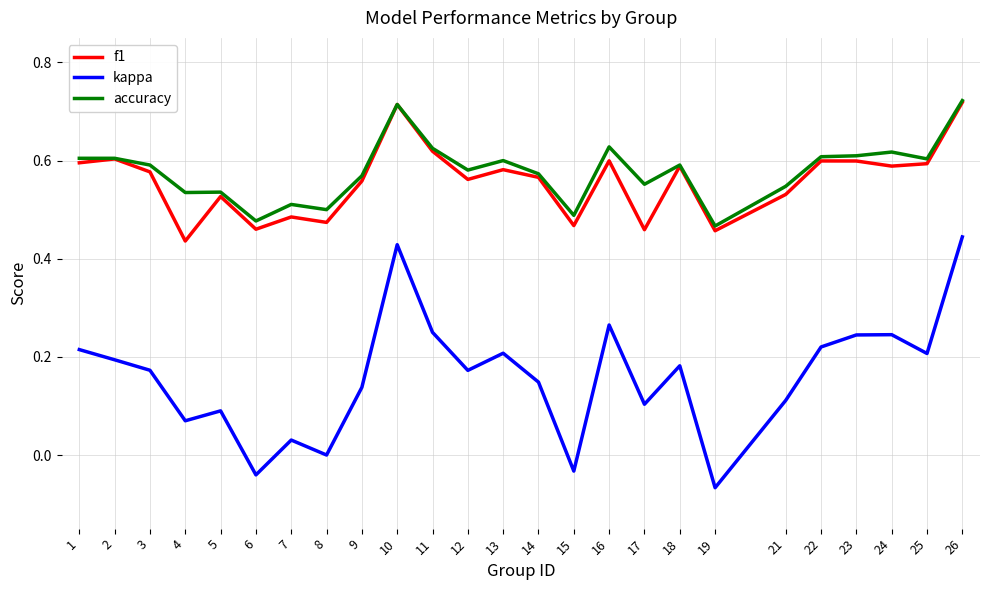

Which series changed the most between 6 and 19?

kappa